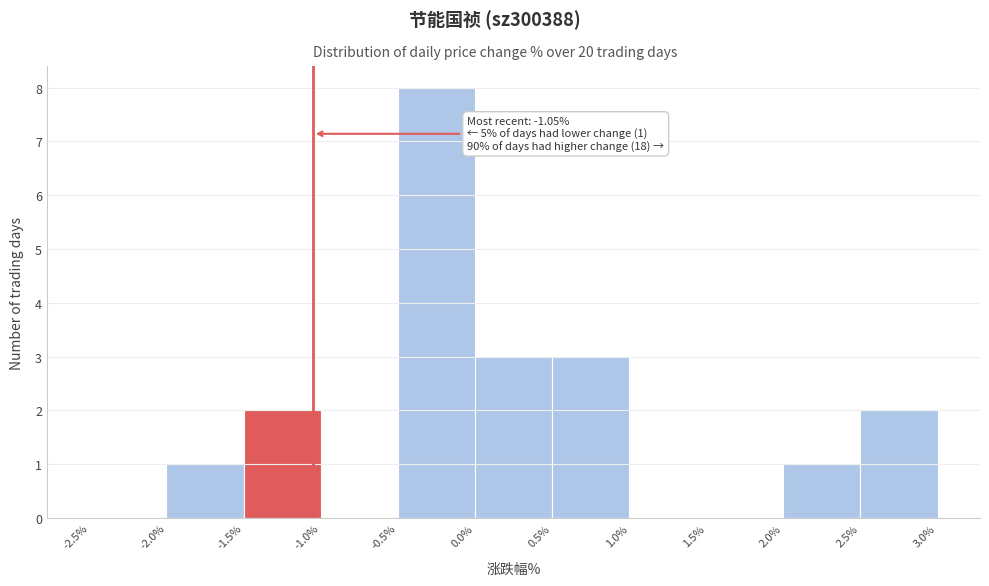

Which range on the x-axis has the tallest bar?

-0.5% to 0.0%